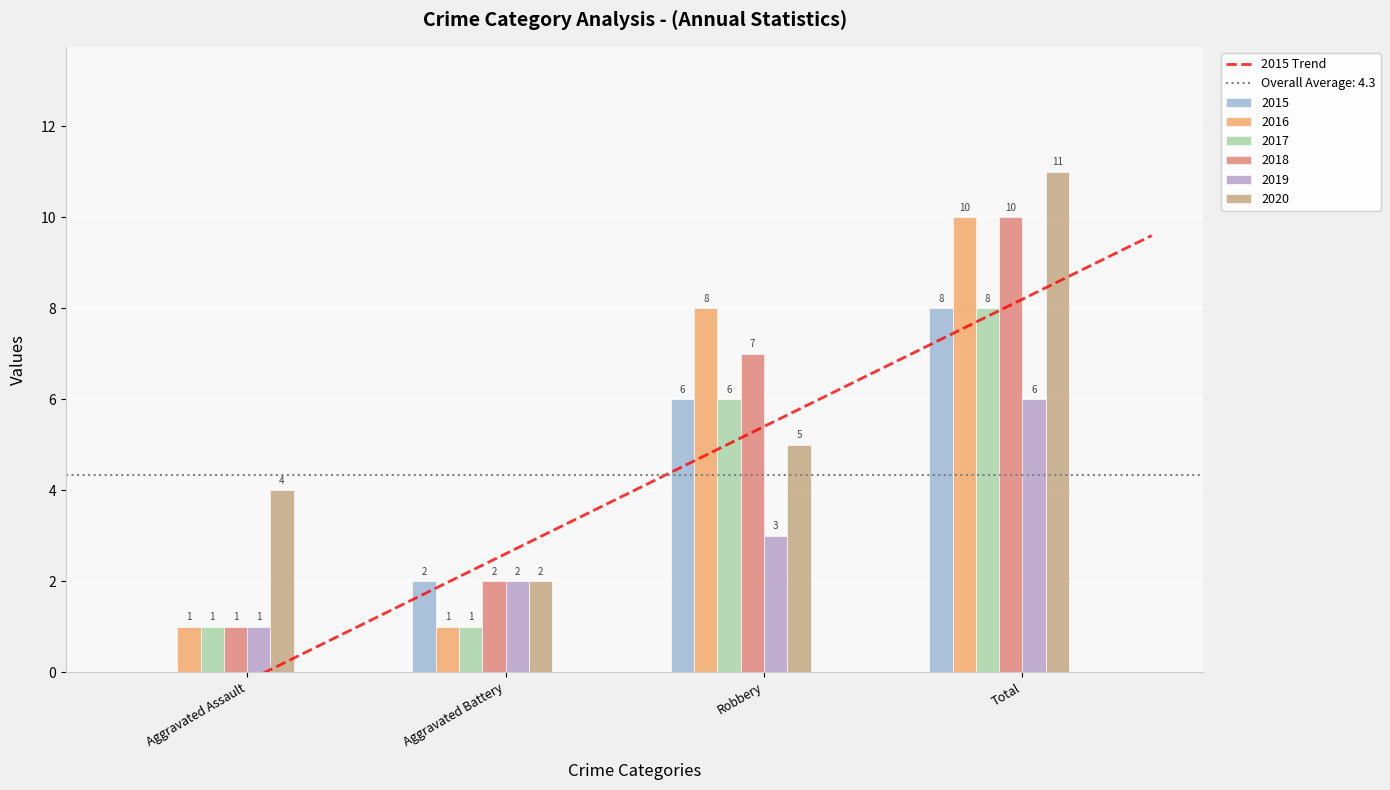

What is the value of the 2020 bar at the 4th from the left?

11